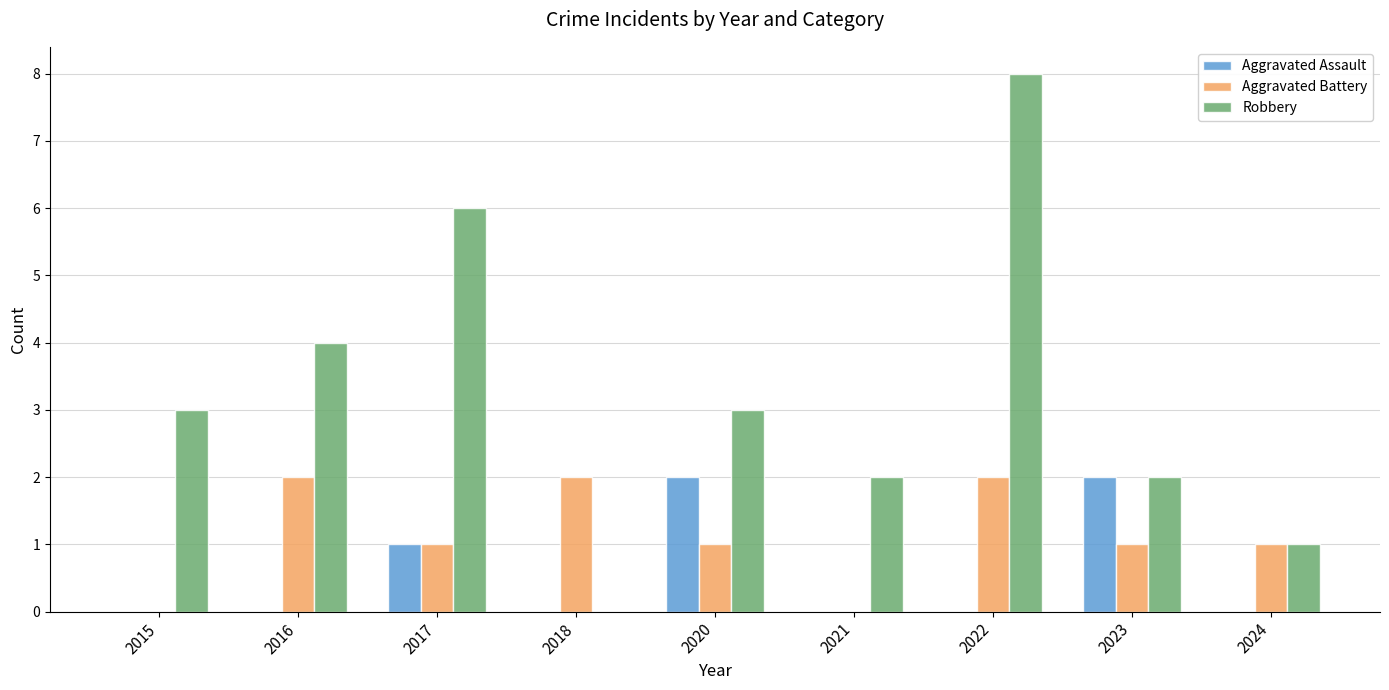

Reading right to left, extract all data points from this chart.

Aggravated Assault: 2024=0	2023=2	2022=0	2021=0	2020=2	2018=0	2017=1	2016=0	2015=0
Aggravated Battery: 2024=1	2023=1	2022=2	2021=0	2020=1	2018=2	2017=1	2016=2	2015=0
Robbery: 2024=1	2023=2	2022=8	2021=2	2020=3	2018=0	2017=6	2016=4	2015=3